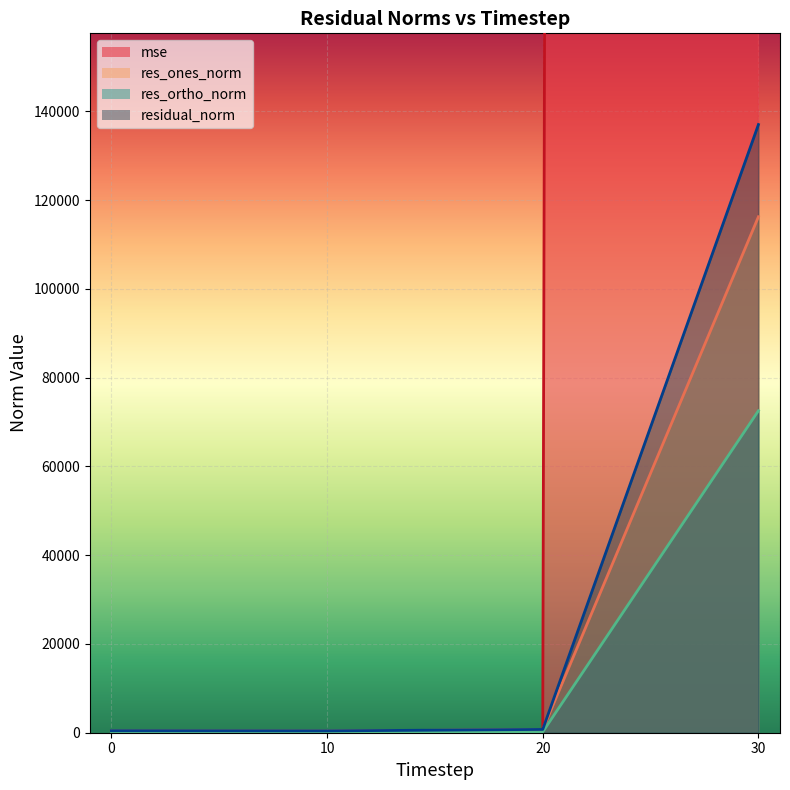

What is the value of the res_ones_norm point at the 1st from the left?

398.8